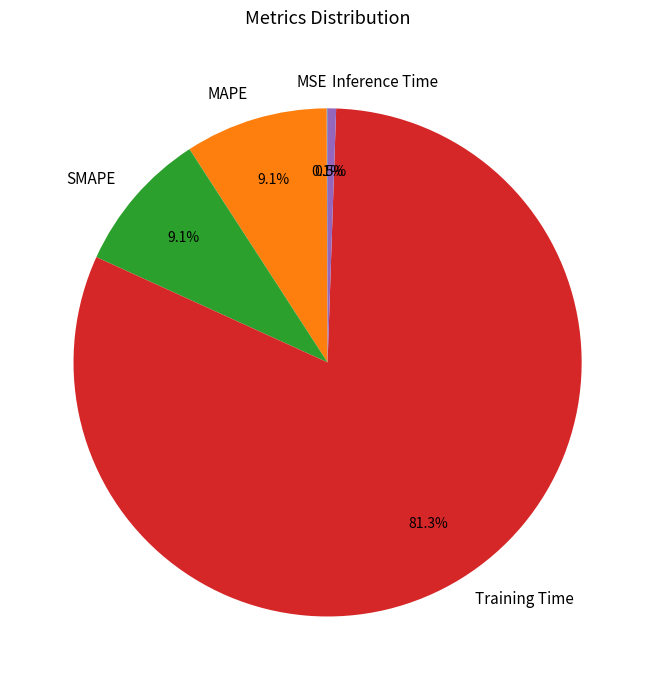

To the nearest percent, what is the difference between the largest and smallest slice percentages?

81%